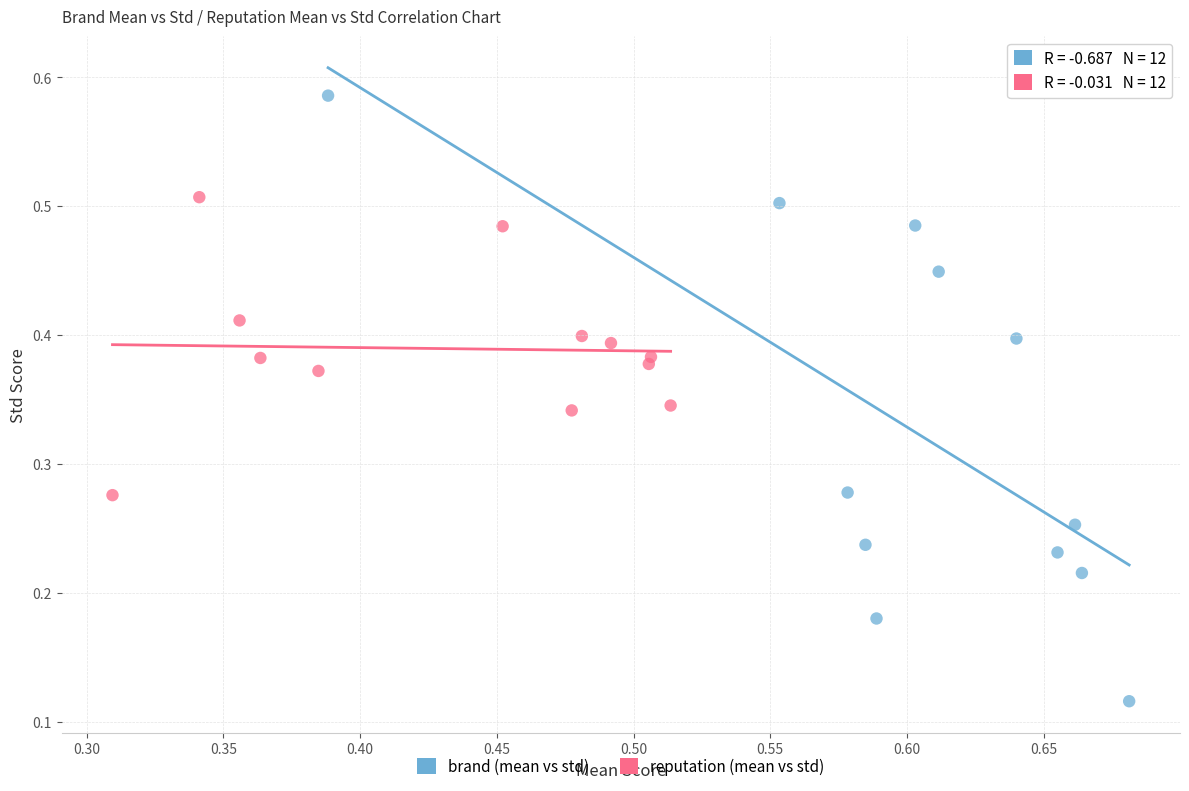

Which series contains the highest Y value?

brand (mean vs std)